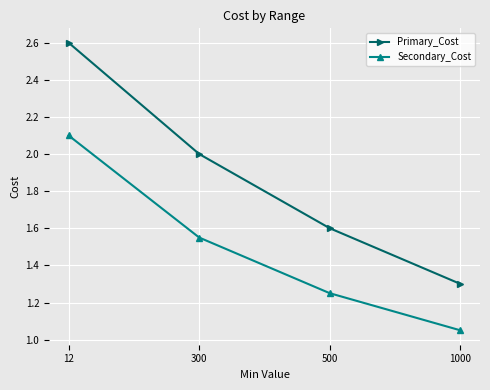

Count the number of categories in the chart.

4